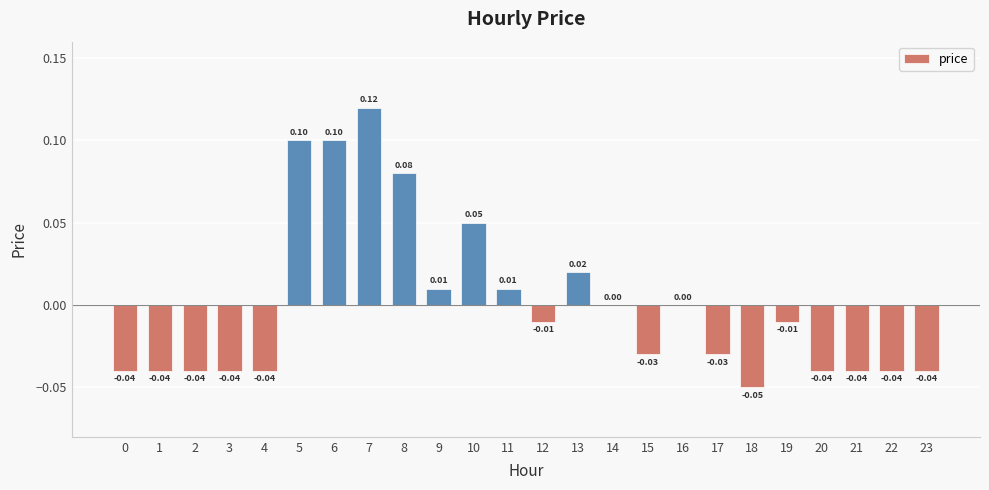

What is the change in value from 1 to 10?

+0.1